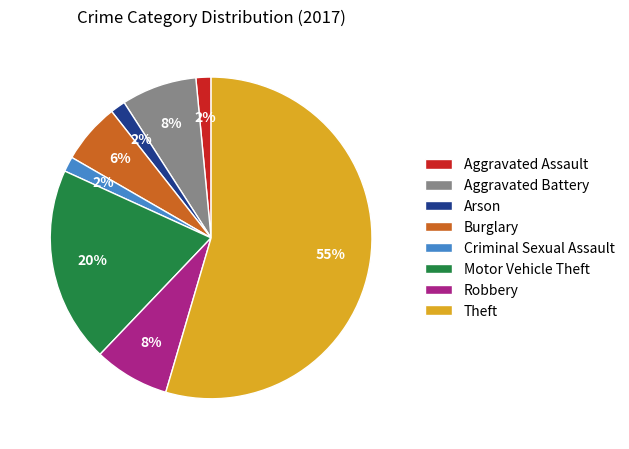

How many slices are in this pie chart?

8